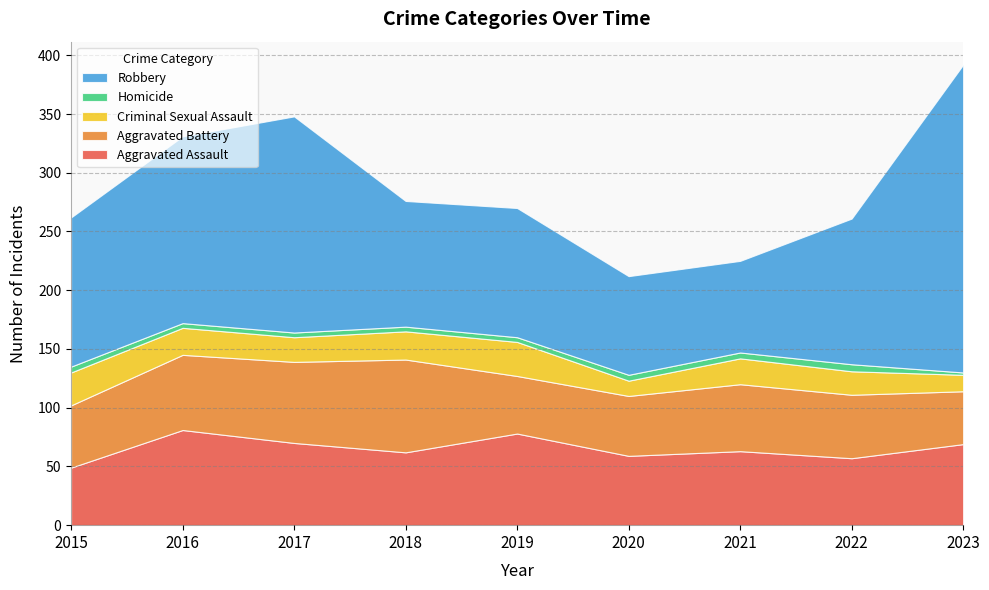

Reading left to right, extract all data points from this chart.

Aggravated Assault: 2015=49	2016=81	2017=70	2018=62	2019=78	2020=59	2021=63	2022=57	2023=69
Aggravated Battery: 2015=53	2016=64	2017=69	2018=79	2019=49	2020=51	2021=57	2022=54	2023=45
Criminal Sexual Assault: 2015=28	2016=23	2017=21	2018=24	2019=29	2020=13	2021=22	2022=20	2023=14
Homicide: 2015=5	2016=4	2017=4	2018=4	2019=4	2020=5	2021=5	2022=6	2023=2
Robbery: 2015=127	2016=159	2017=184	2018=107	2019=110	2020=84	2021=78	2022=124	2023=262